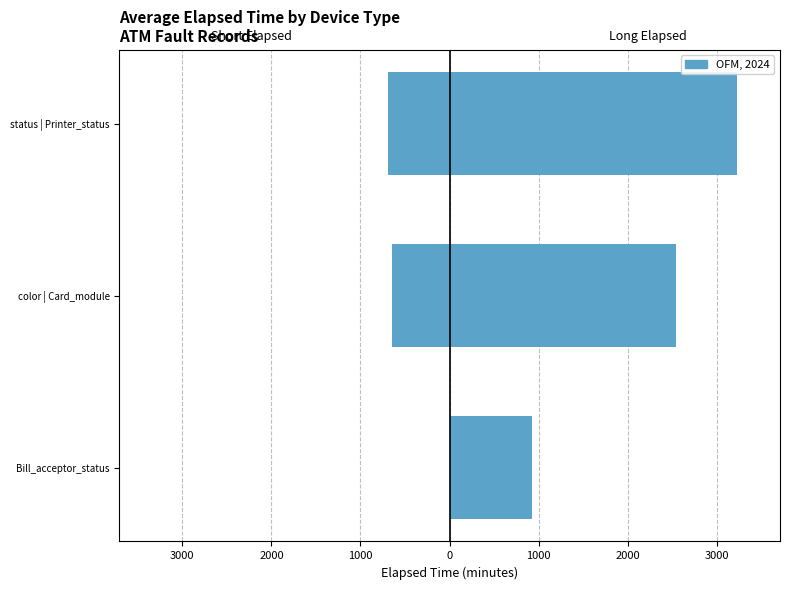

What is the approximate value of Elapsed Time (Right Devices) at status | Printer_status?

3224.0